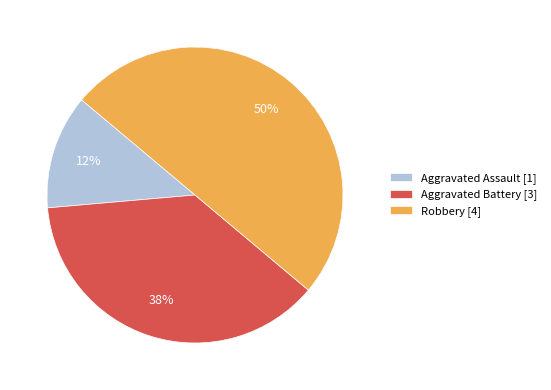

To the nearest percent, what is the difference between the largest and smallest slice percentages?

37%